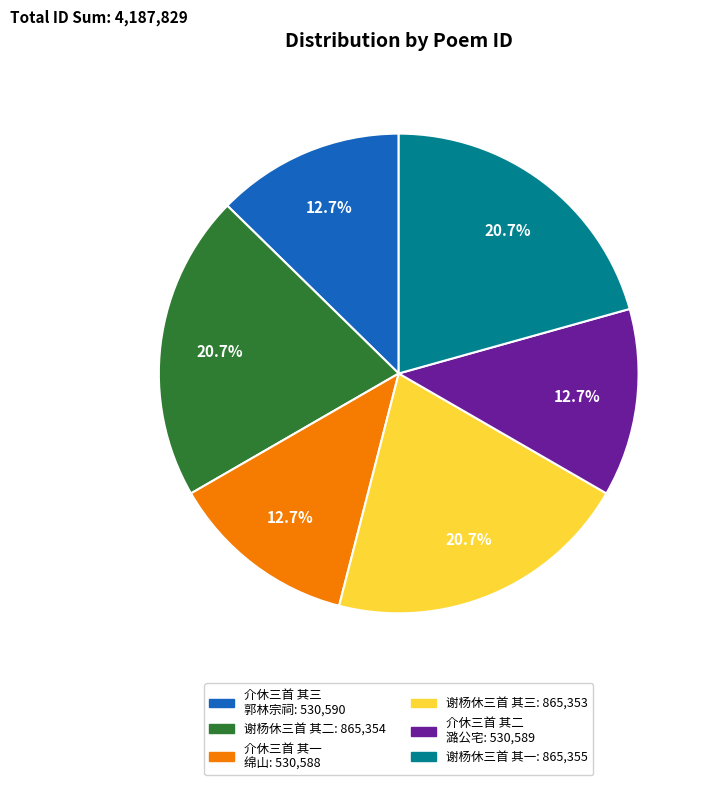

Is there a majority slice in this chart?

No